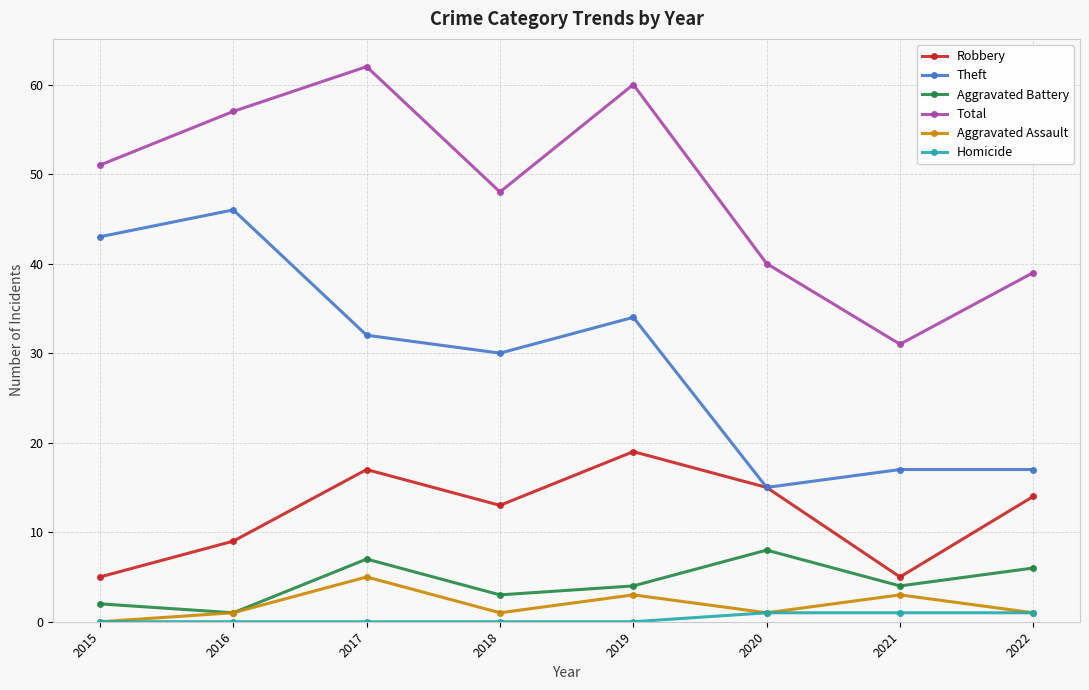

Which series has the largest total across all categories?

Total